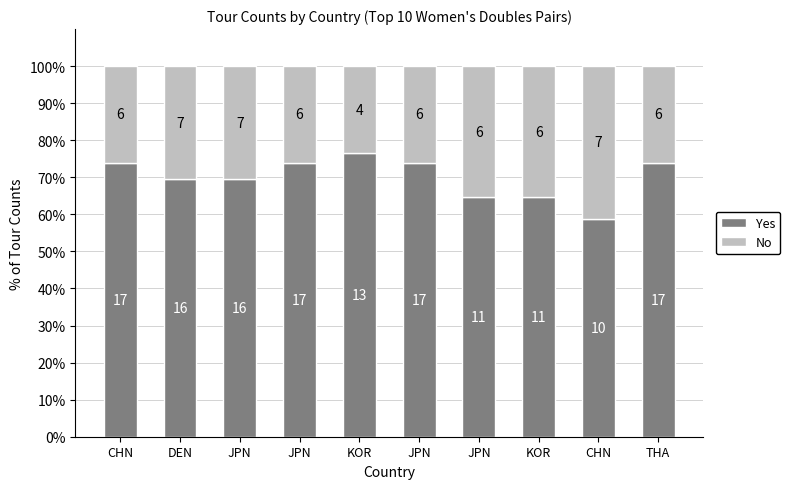

Where does the Yes series first go above 73?

CHN